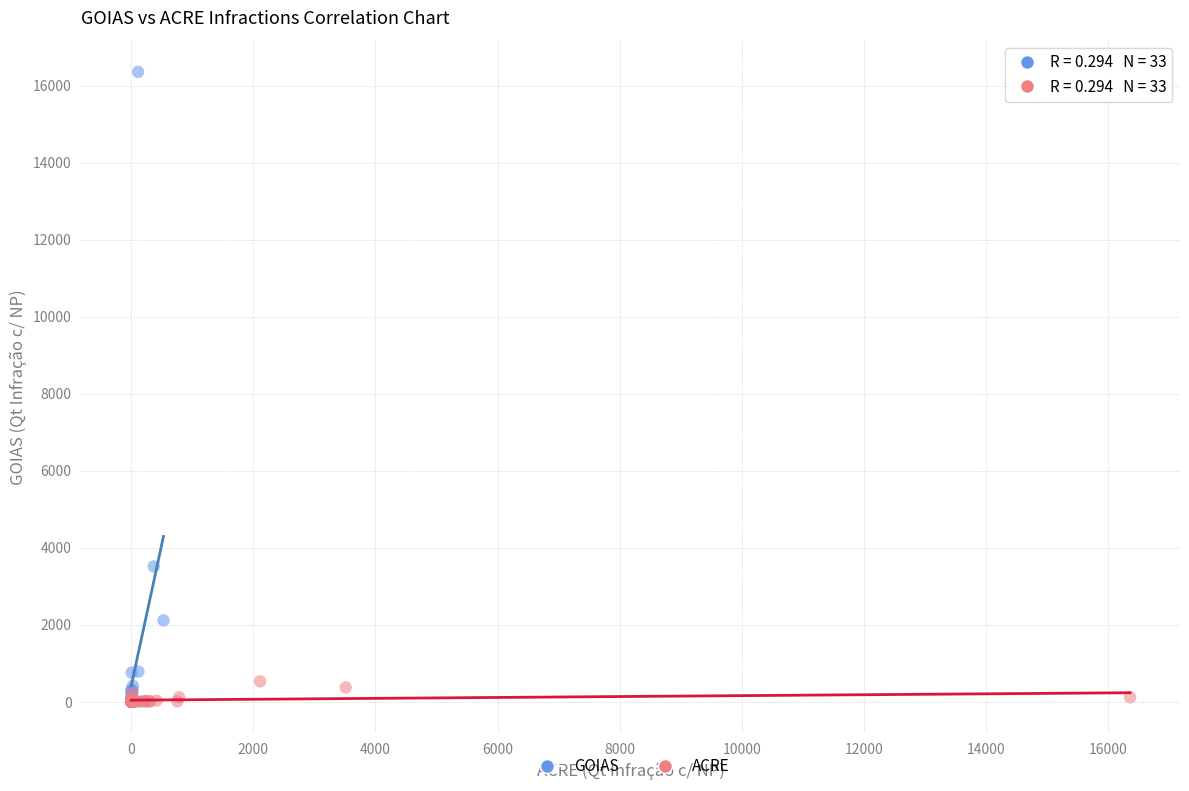

What are all the series names shown in the legend?

GOIAS, ACRE